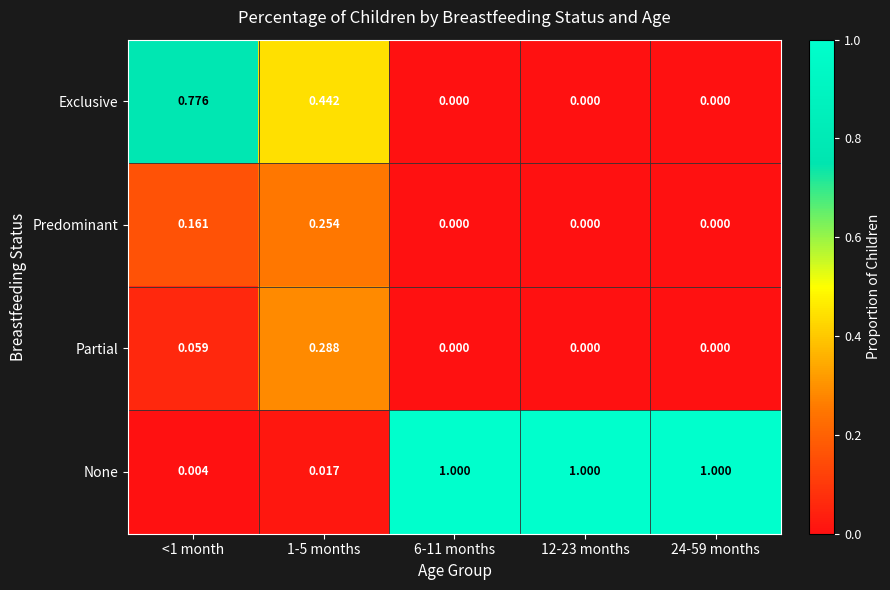

What is the total value across all series at 1-5 months?

1.0